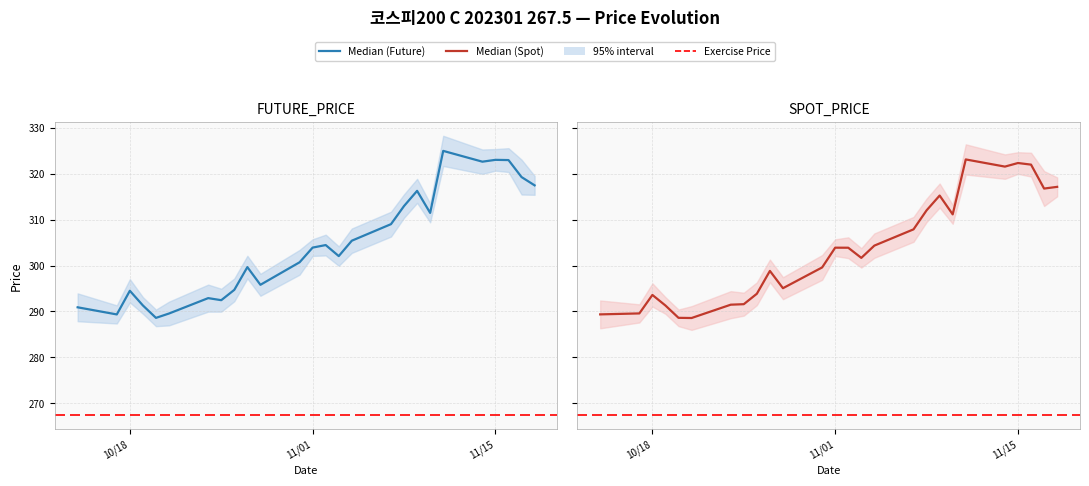

The value of FUTURE_PRICE at 2022-11-10 is 311.4. True or false?

True